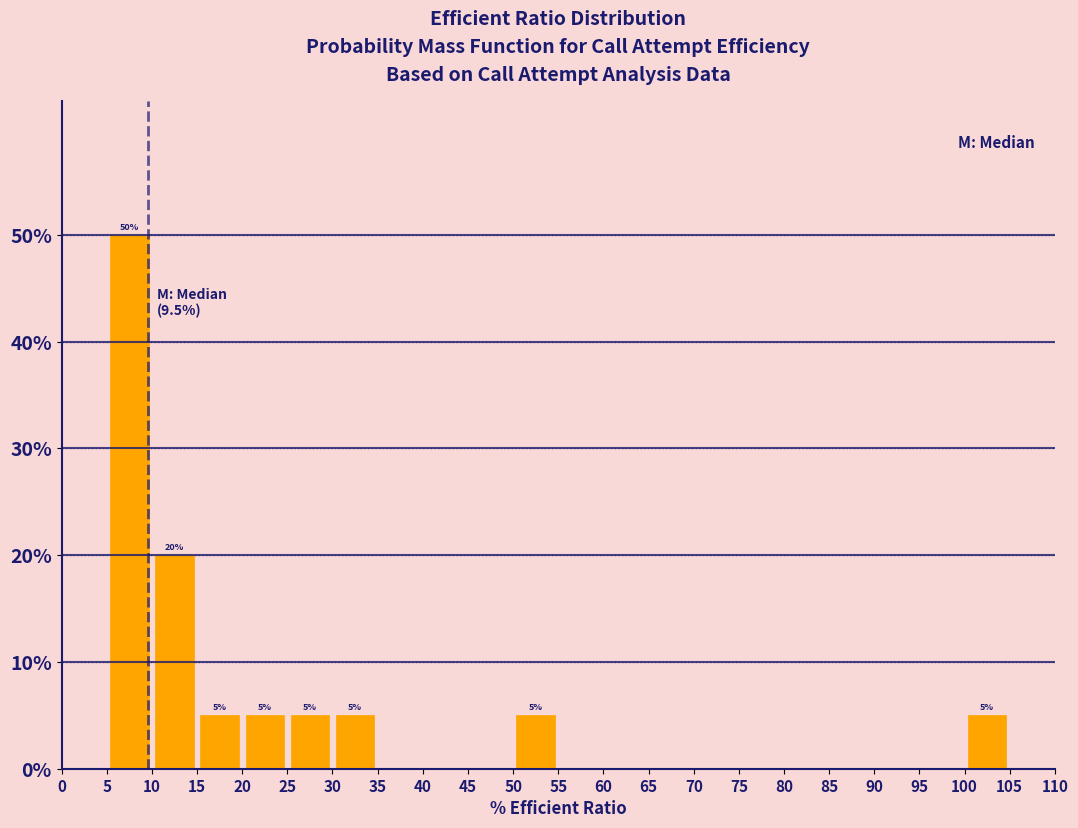

Which range on the x-axis has the tallest bar?

5 to 10